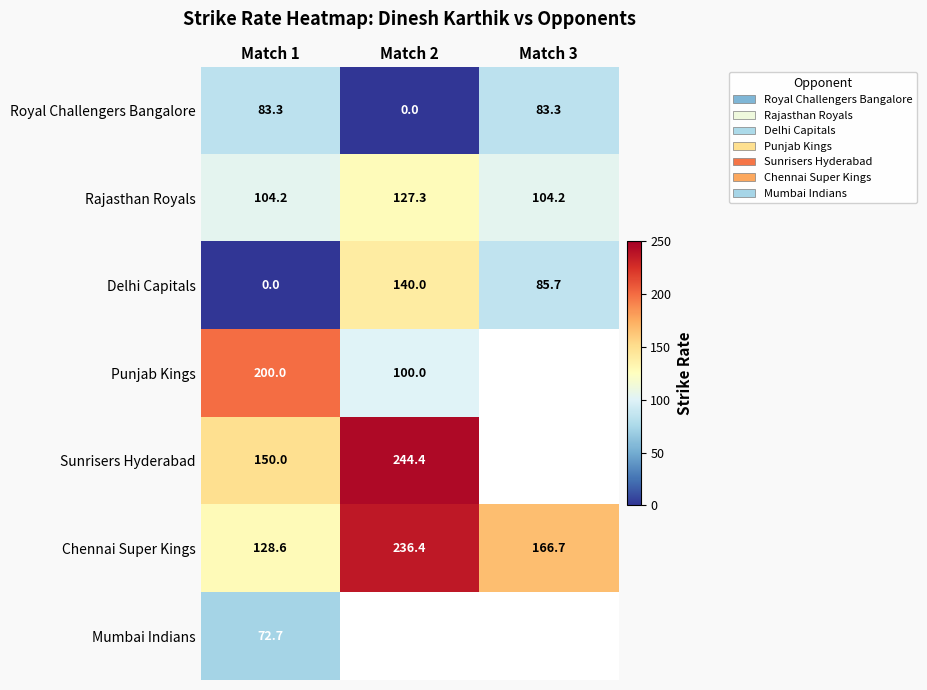

Is the value of Chennai Super Kings at Match 1 greater than the value of Punjab Kings at Match 1?

No